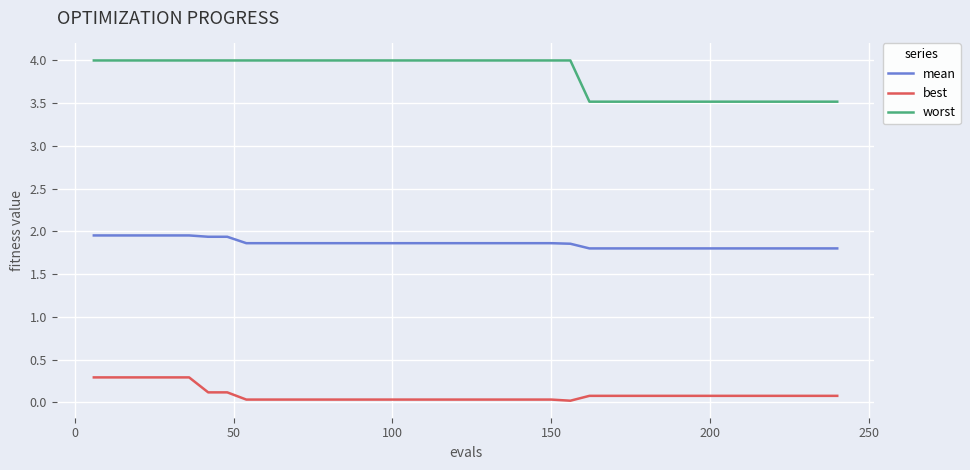

What is the maximum value for worst?

4.0